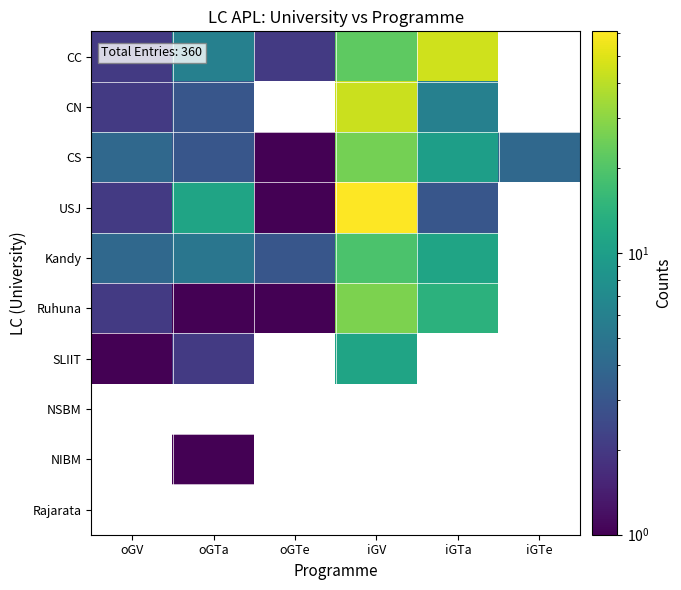

Where does the CN series first go above 6?

iGV